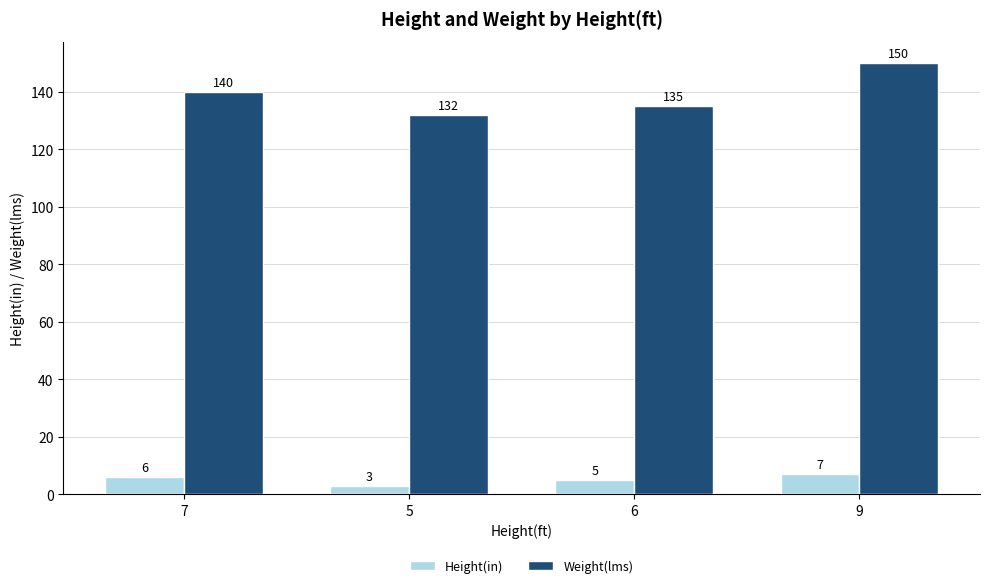

Reading right to left, extract all data points from this chart.

Height(in): 9=7	6=5	5=3	7=6
Weight(lms): 9=150	6=135	5=132	7=140